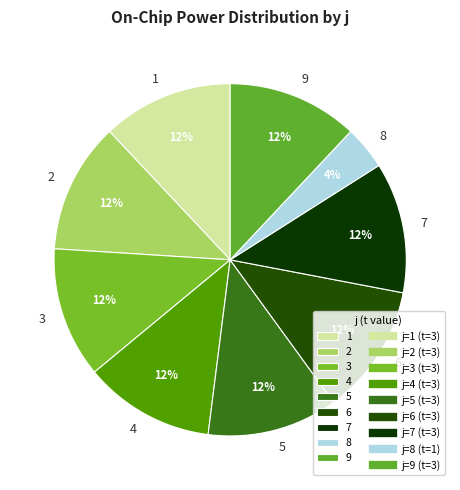

Is the sum of 5 and 7 greater than half?

No